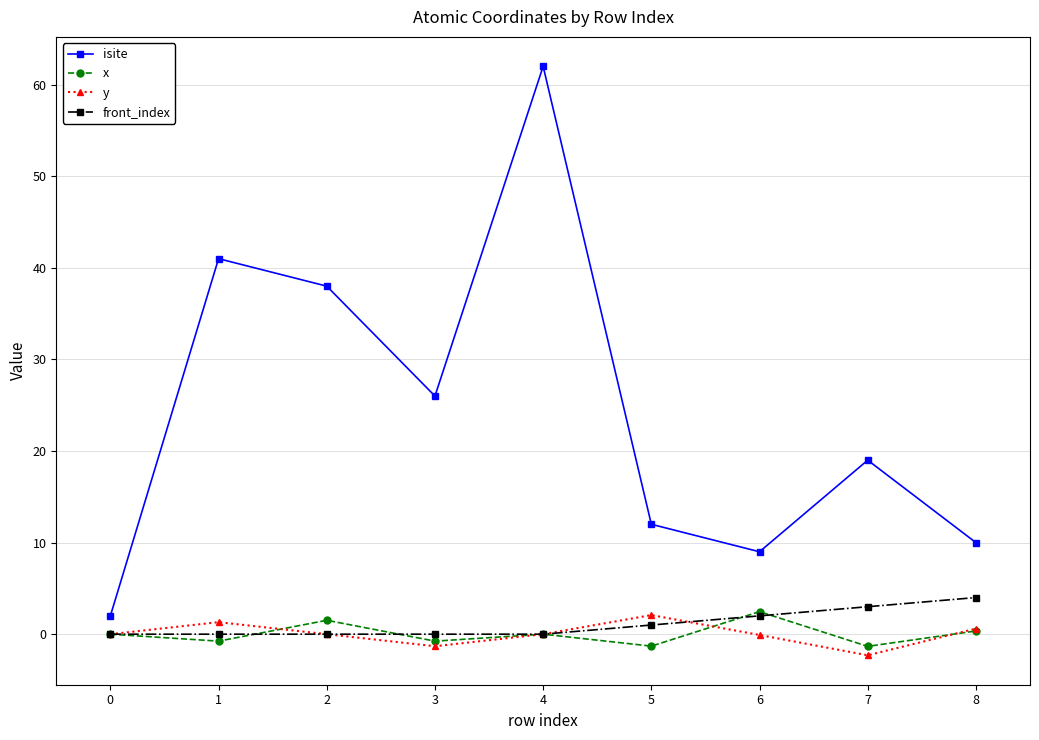

At which category does isite reach its first local peak?

1